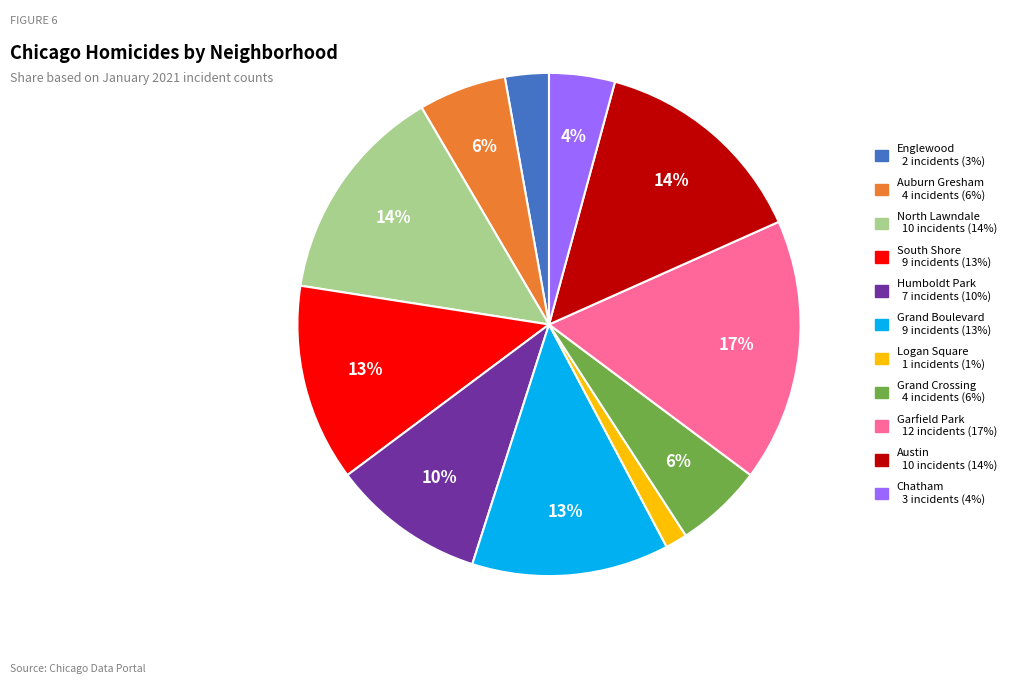

Is there a majority slice in this chart?

No